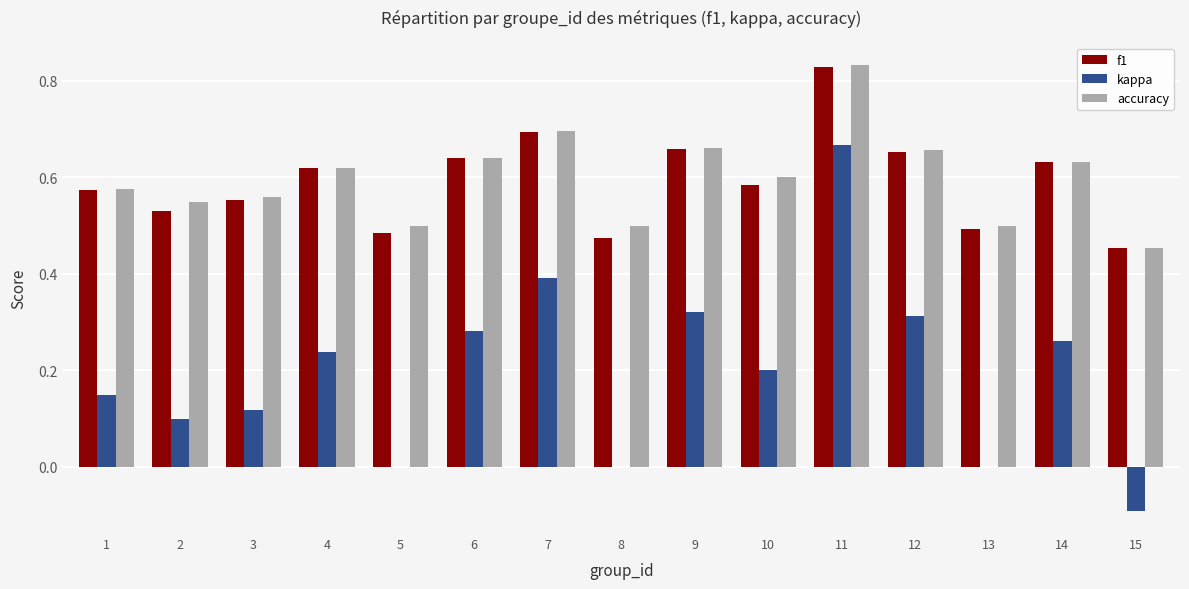

What is the total value across all series at 2?

1.2